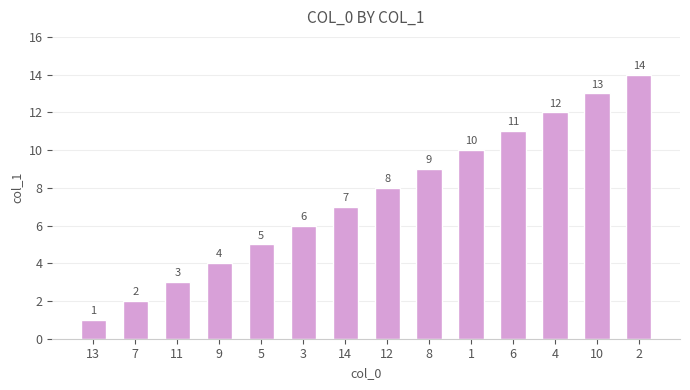

The value at 5 is 5. True or false?

True